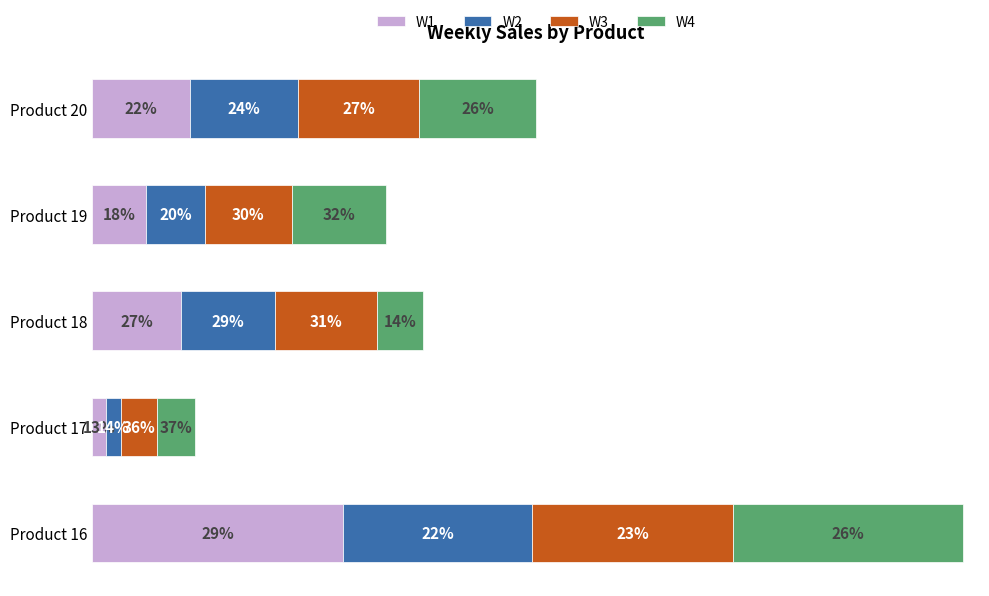

How many values in the W1 series exceed 6?

3